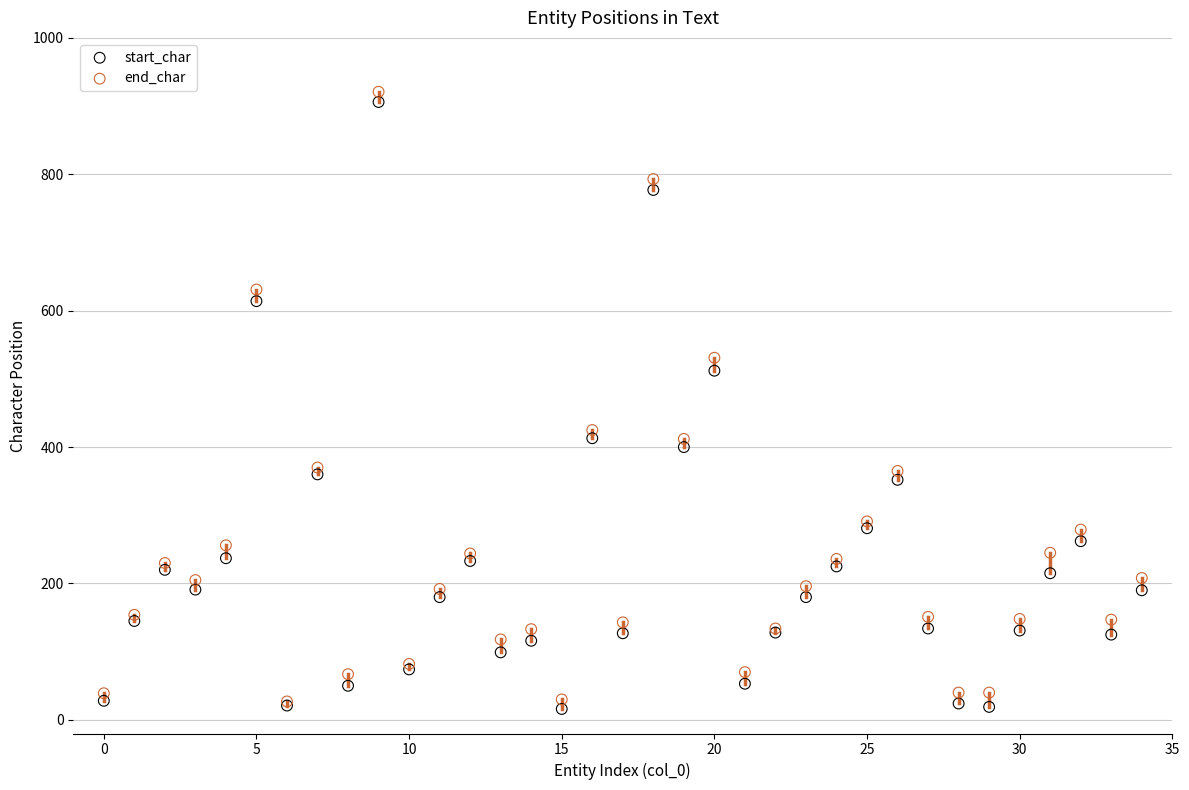

Which series reaches the minimum Y coordinate?

start_char